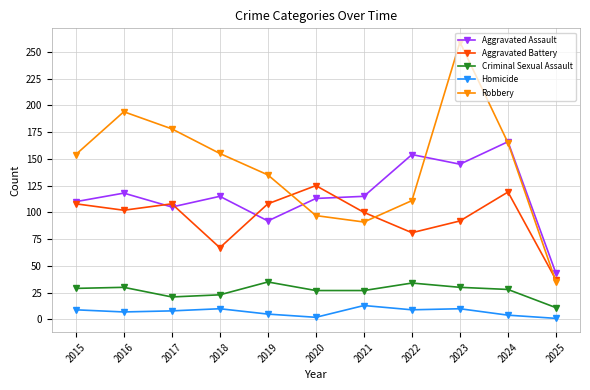

True or false: Aggravated Battery has more than 1 points higher than both neighbors.

True